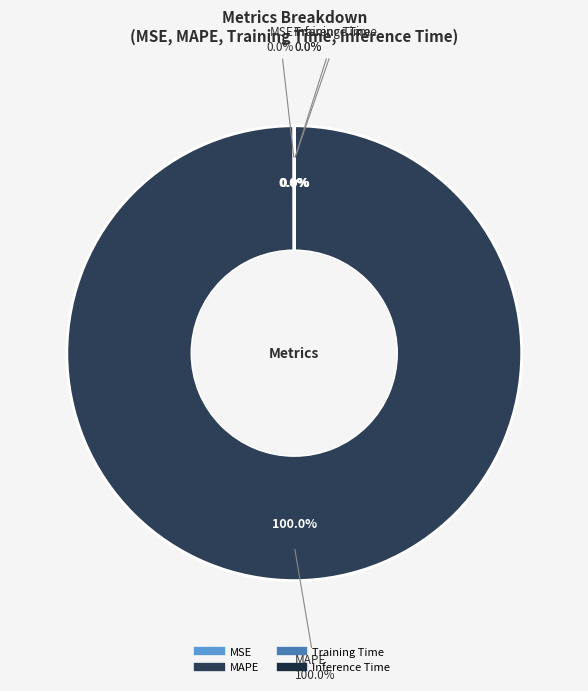

To the nearest percent, what is the combined percentage of MAPE and Training Time?

100%